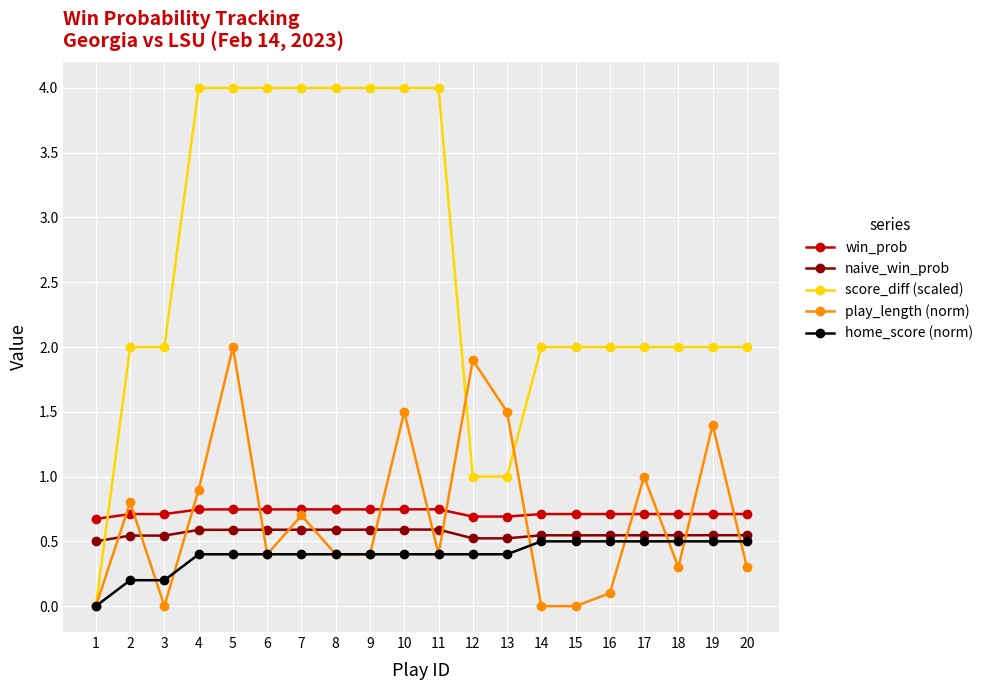

Is it true that score_diff (scaled) equals -2.0 at 1?

False